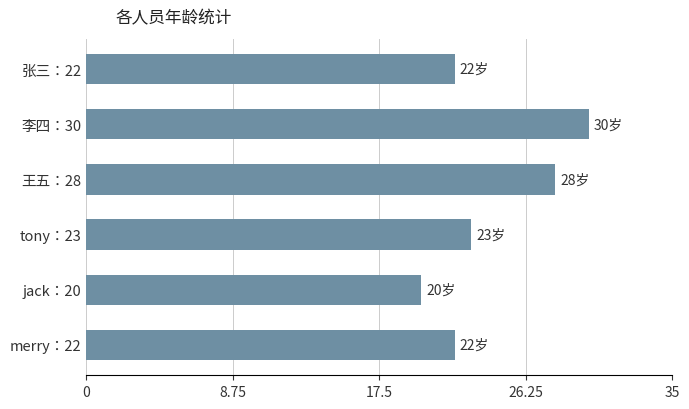

What is the label of the 3rd bar from the bottom?

tony：23